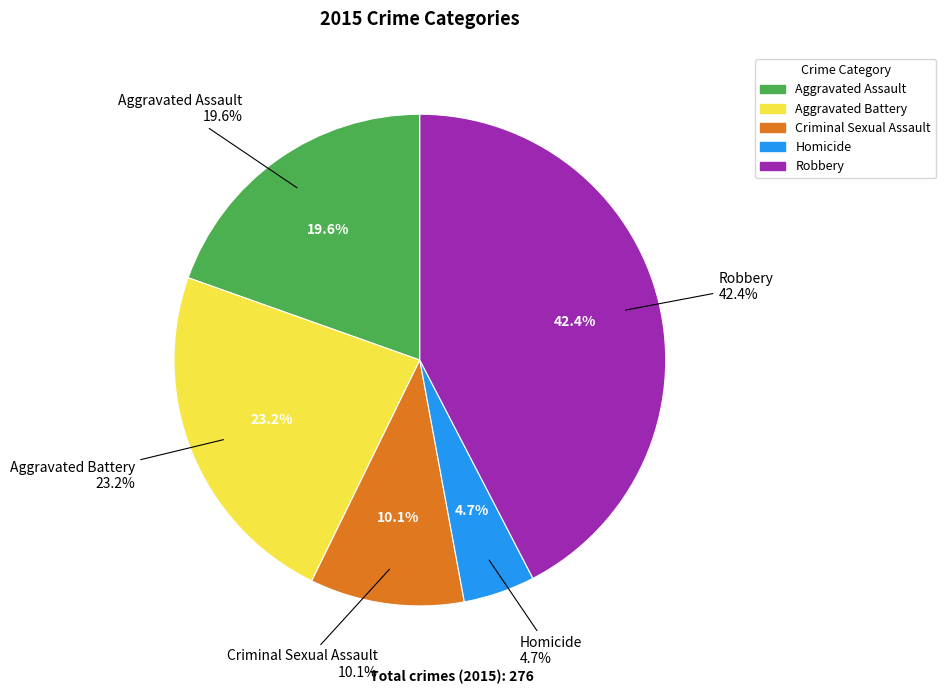

Which category has the smallest portion of the pie?

Homicide